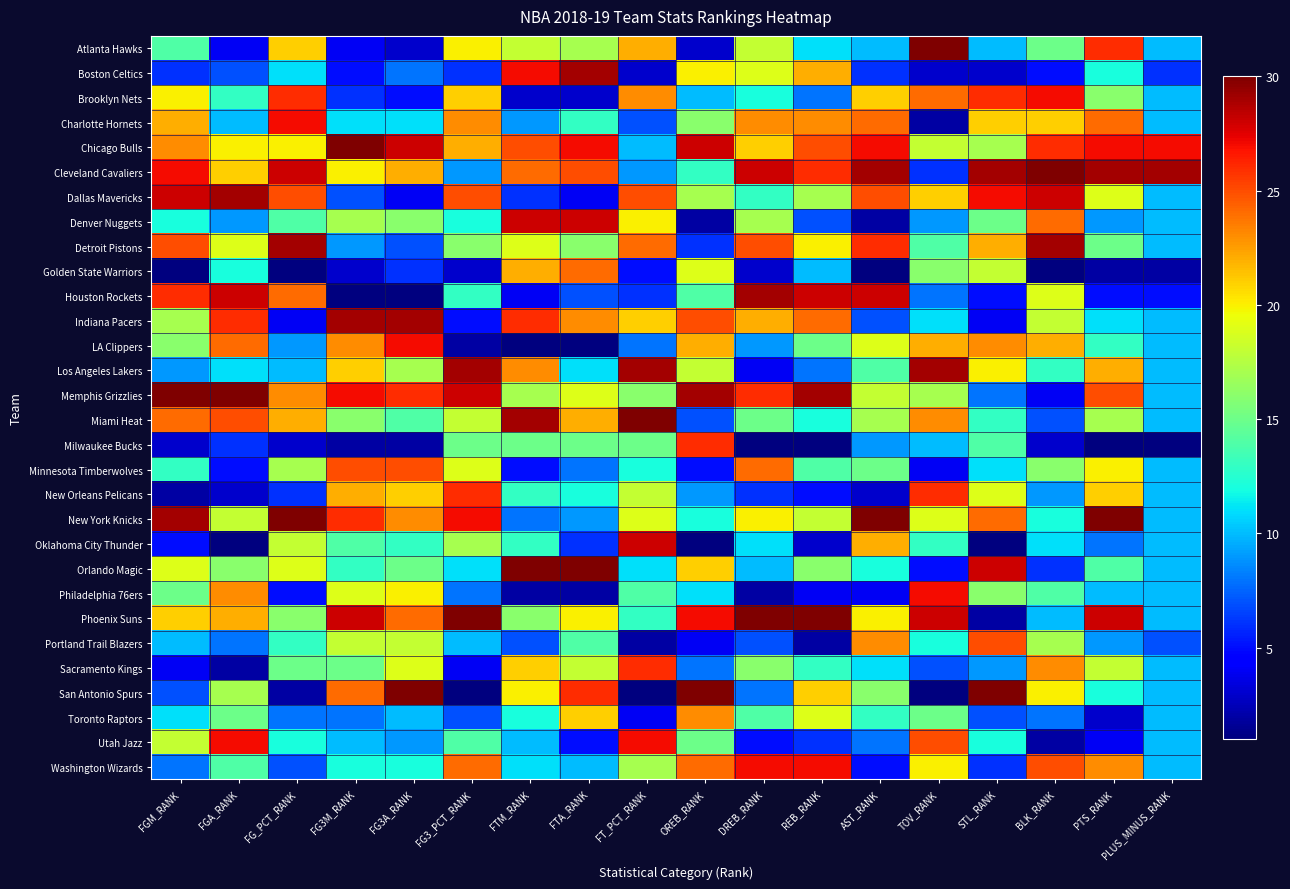

Which has a higher value, FG3M_RANK or PTS_RANK?

PTS_RANK